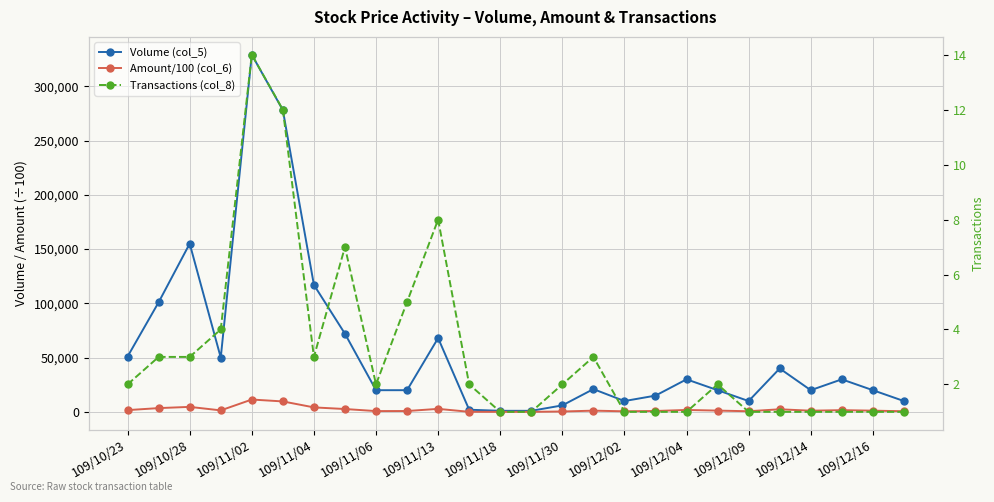

What is the difference between the maximum and minimum values in the Transactions (col_8) series?

13.0